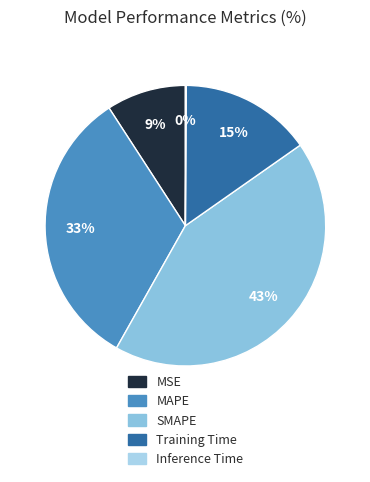

Rank the categories by value from highest to lowest.

SMAPE, MAPE, Training Time, MSE, Inference Time